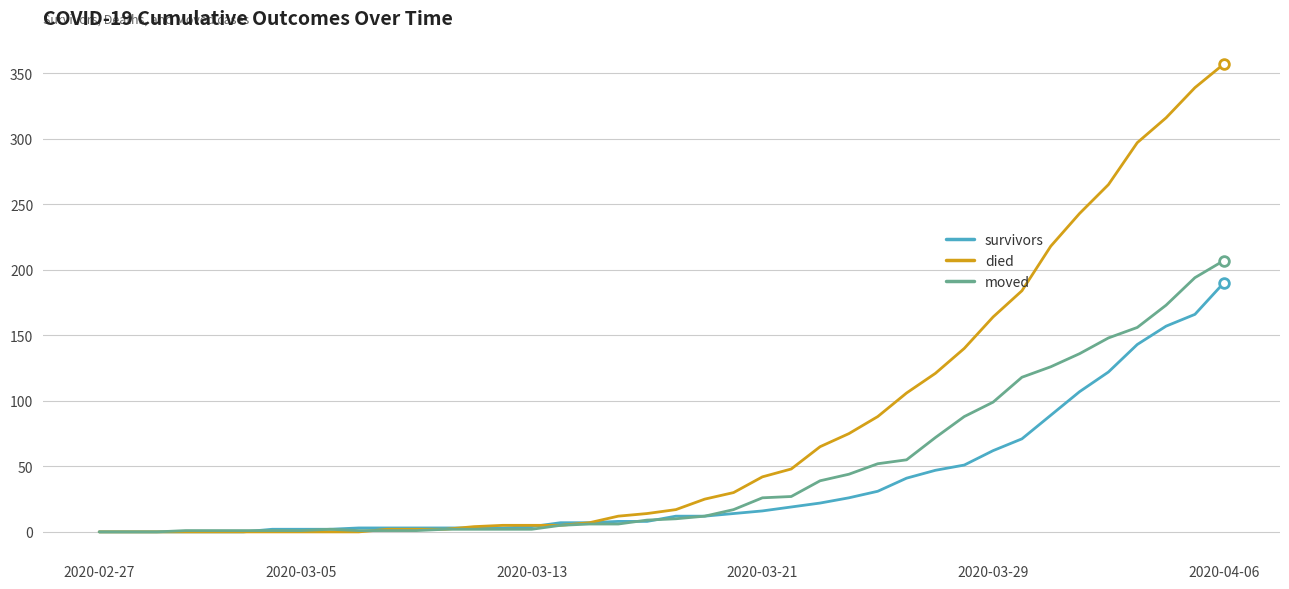

Which series has the widest spread of values?

died